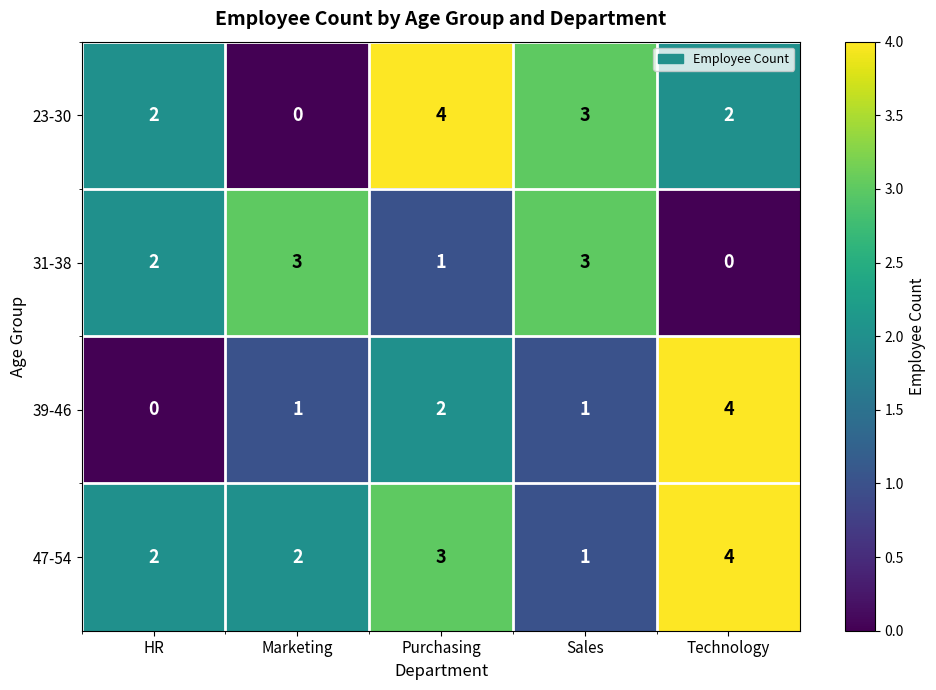

List the series in order of their overall mean, lowest first.

39-46, 31-38, 23-30, 47-54